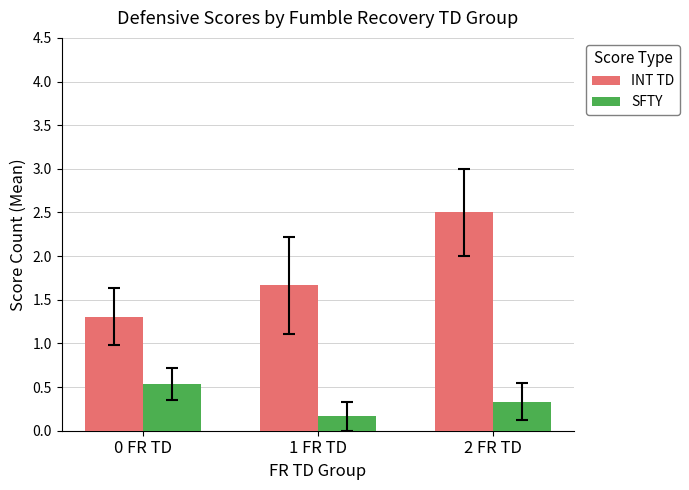

How many distinct data groups are displayed?

2